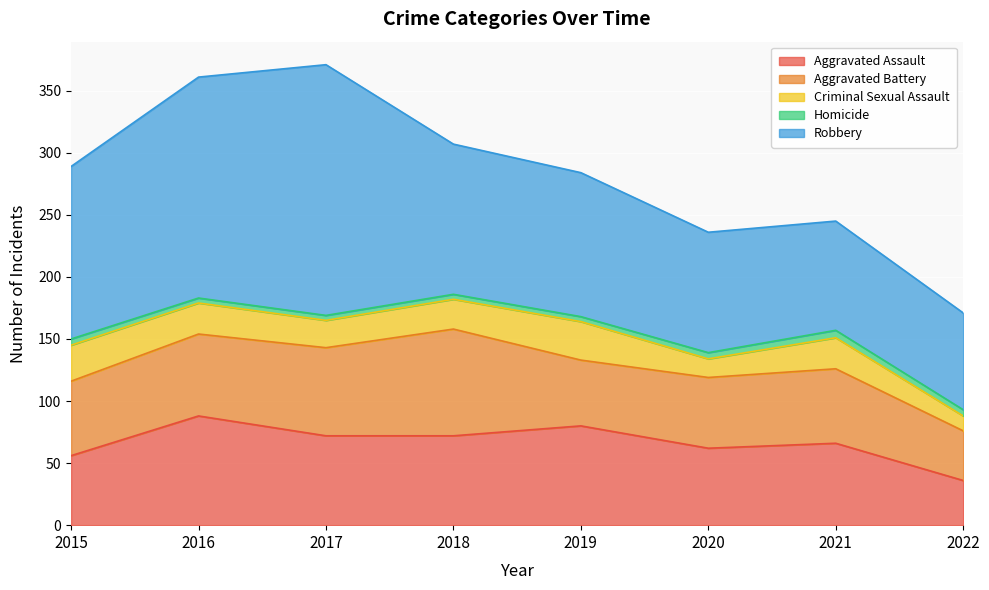

True or false: Robbery and Aggravated Battery cross at least once.

False